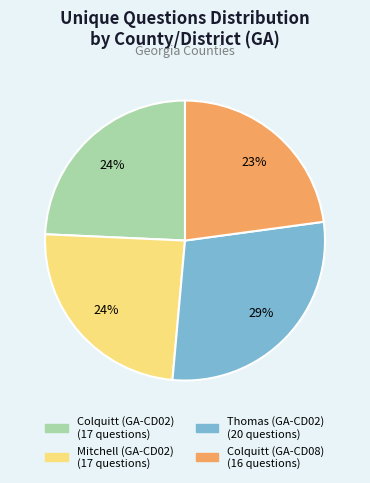

Does Colquitt (GA-CD02) account for over 50% of the chart?

No